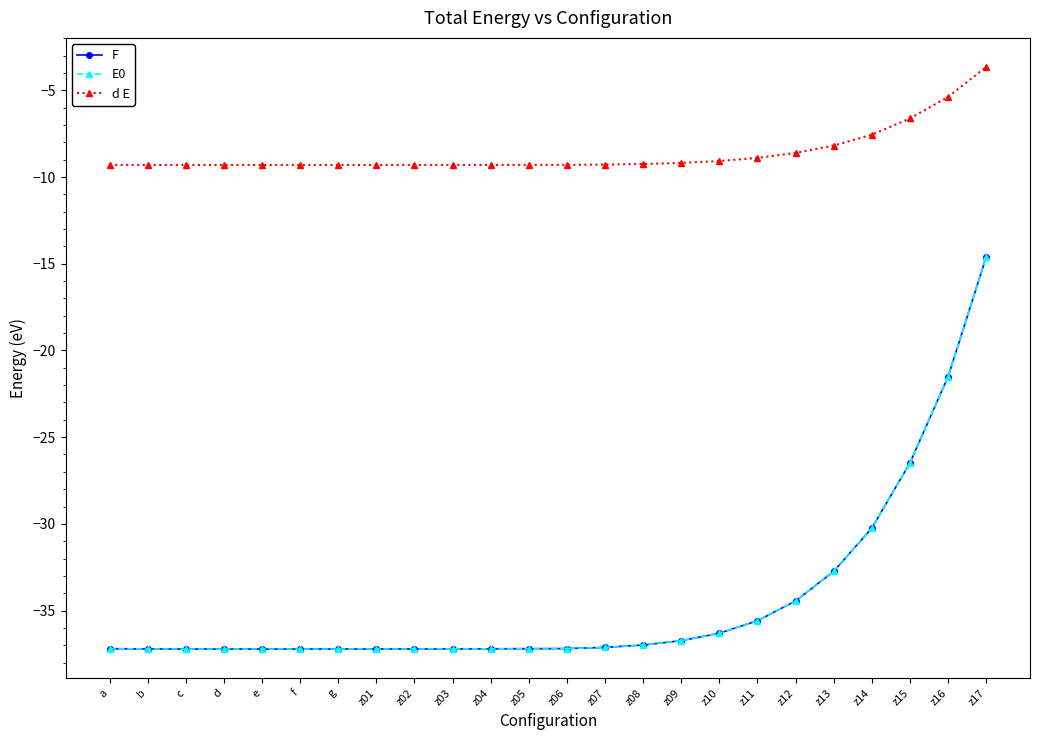

Which category has the highest value in the F series?

z17